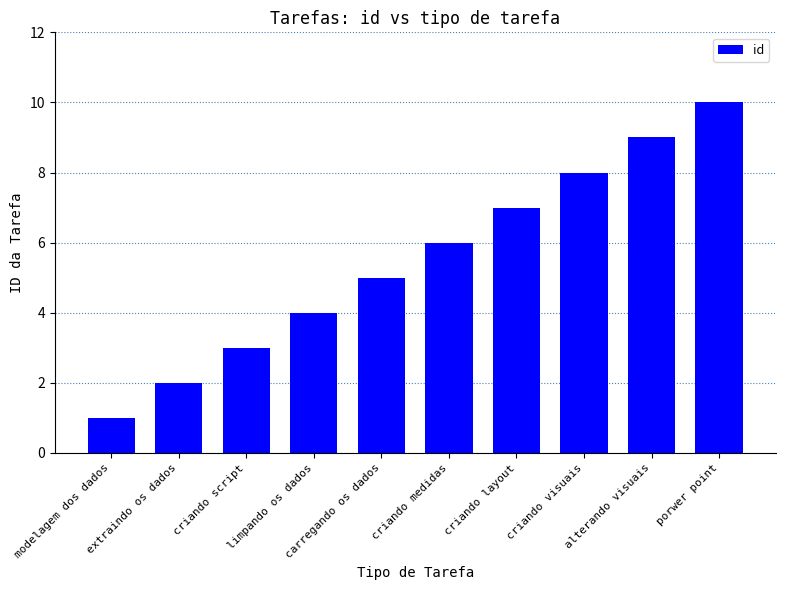

What is the label of the 2nd bar from the right?

alterando visuais